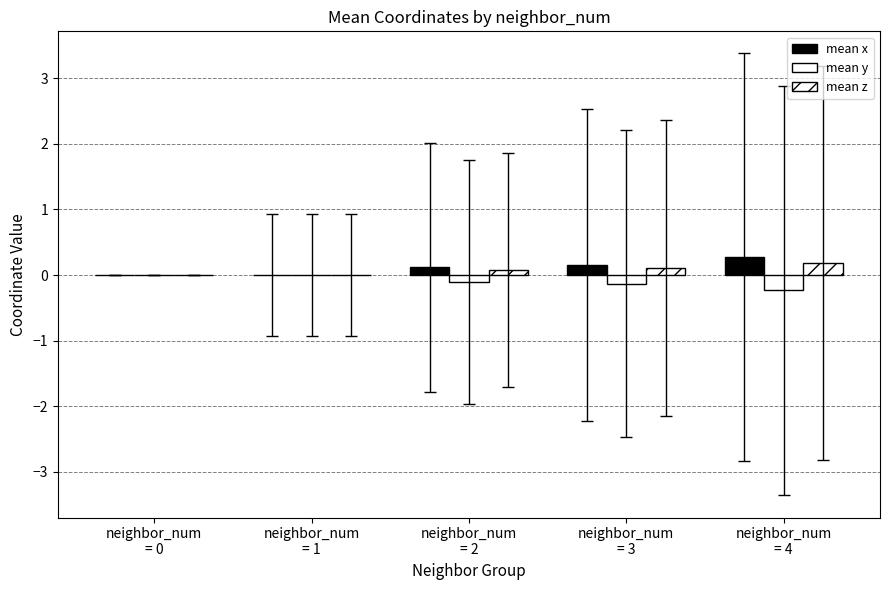

What position from the left is neighbor_num
= 1?

2